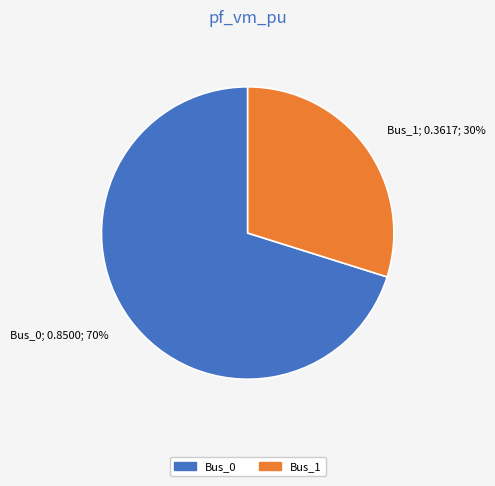

Combined, do Bus_0 and Bus_1 account for over 50%?

Yes